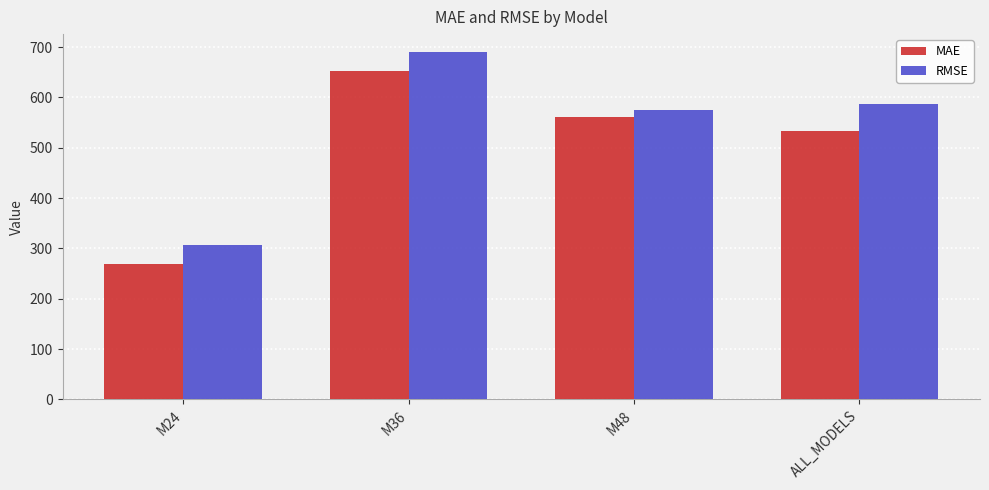

Reading left to right, what are all the values shown in this chart?

MAE: M24=268.8	M36=652.6	M48=560.7	ALL_MODELS=533.7
RMSE: M24=306.4	M36=691.2	M48=574.1	ALL_MODELS=587.1